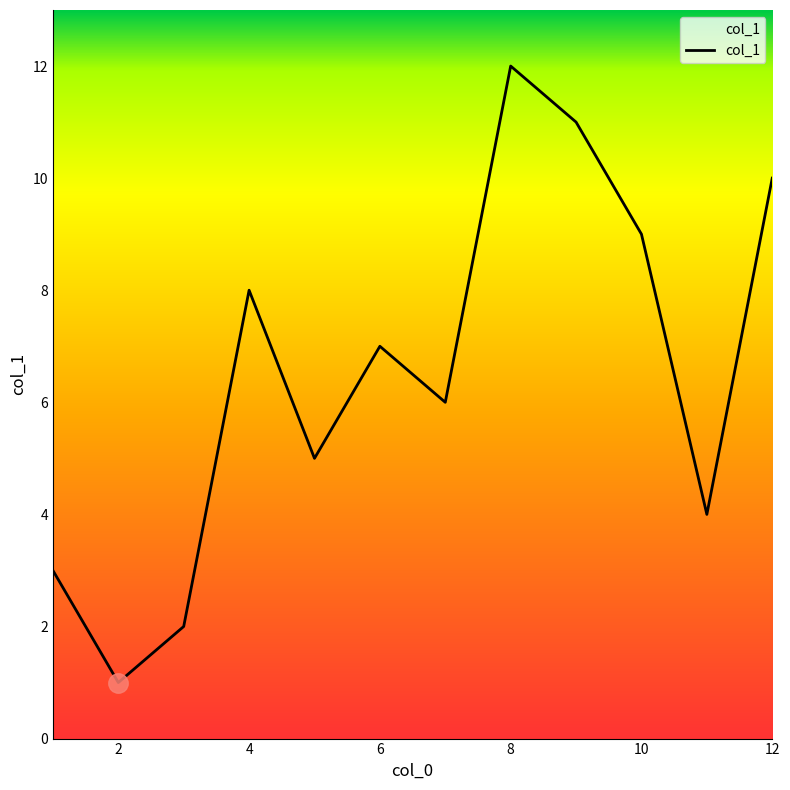

What is the maximum value shown in the chart?

12